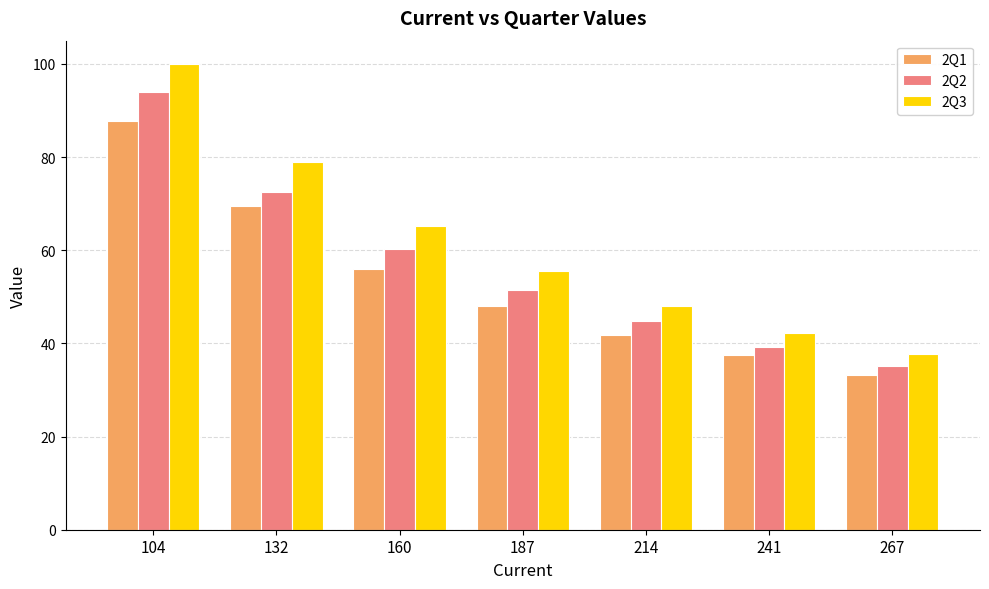

At 187, list the series in order from largest to smallest.

2Q3, 2Q2, 2Q1